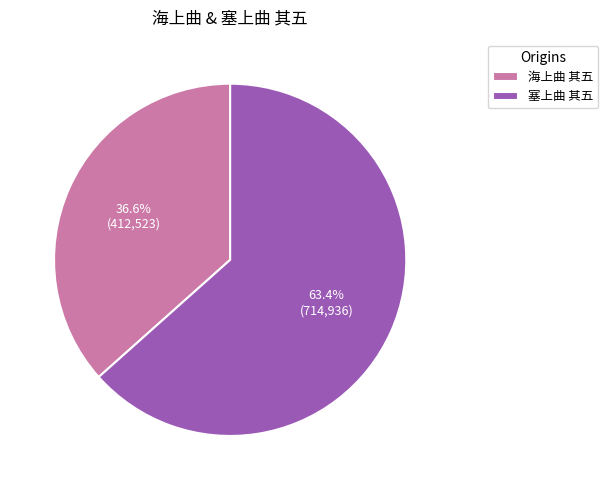

Rank the categories by value from lowest to highest.

海上曲 其五, 塞上曲 其五